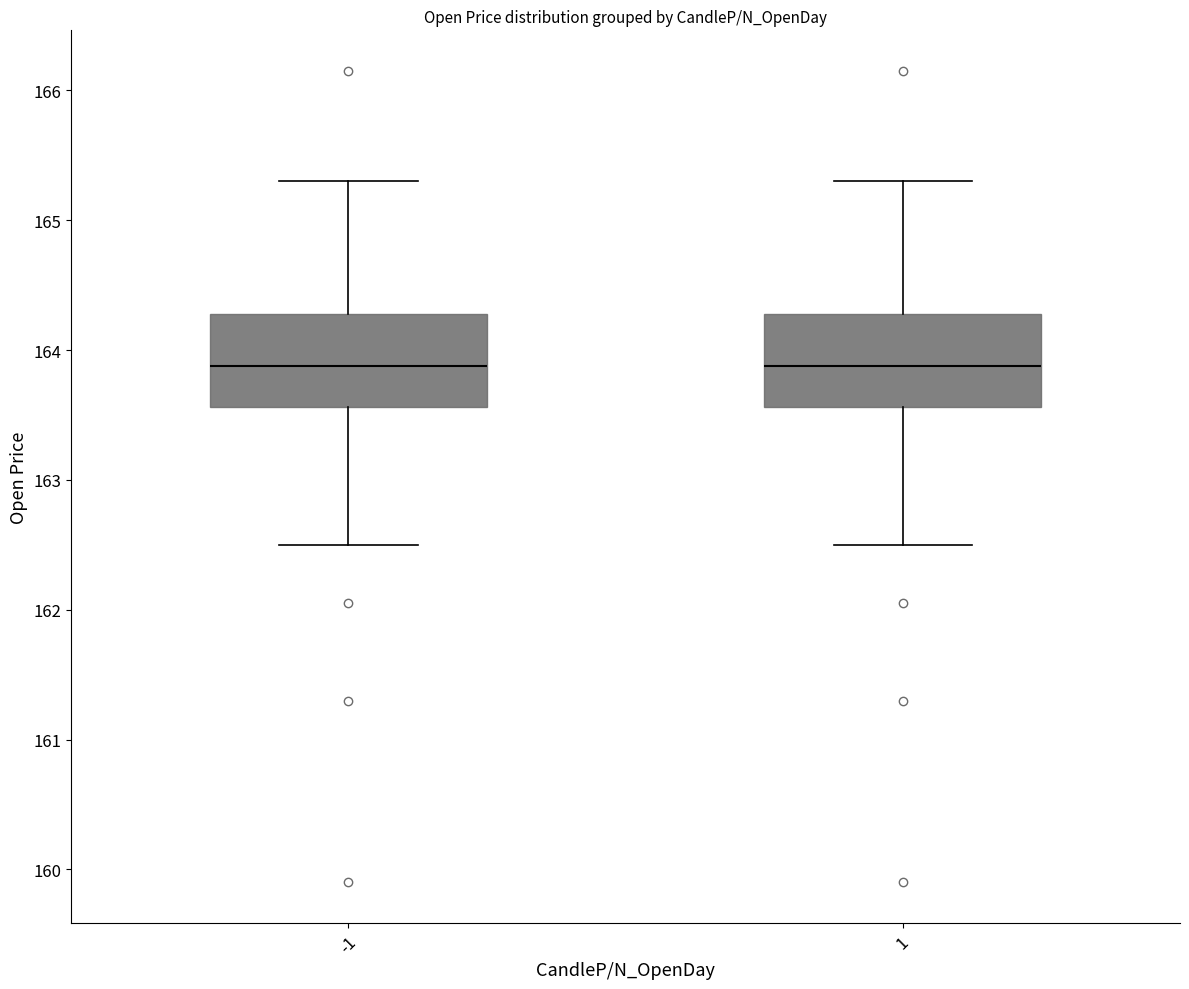

Reading left to right, transcribe this box plot: for each box, give where its median line is, the range the box spans, and where its two whiskers end, as read against the y-axis. The values are not printed on the chart, so give them approximately, as read against the axis.

-1: median 163.9, box 163.6 to 164.3, whiskers 162.5 to 165.3
1: median 163.9, box 163.6 to 164.3, whiskers 162.5 to 165.3